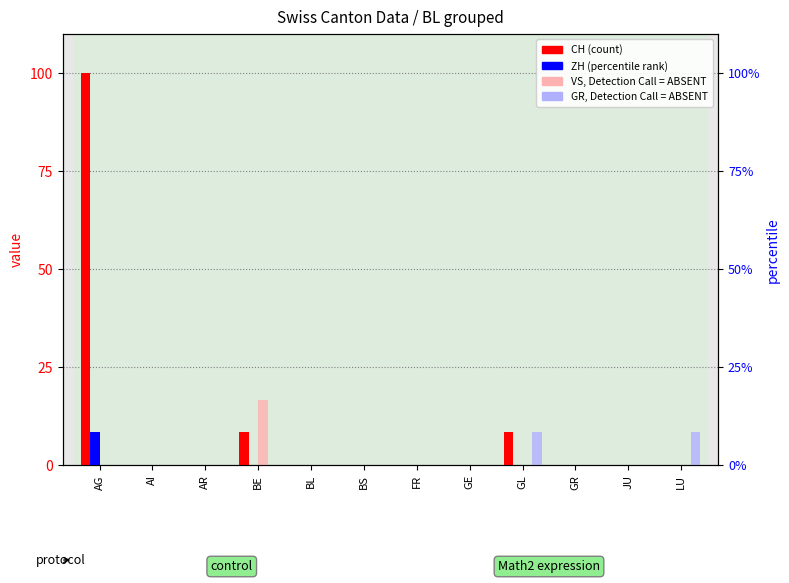

What is the label of the 5th bar from the left?

BL